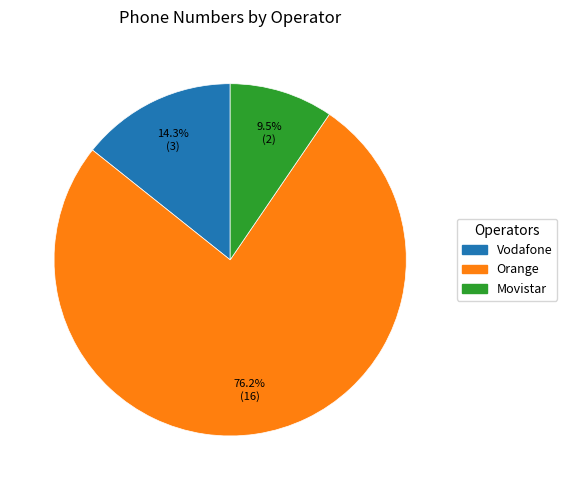

What percentage is NOT represented by Movistar?

90.5%